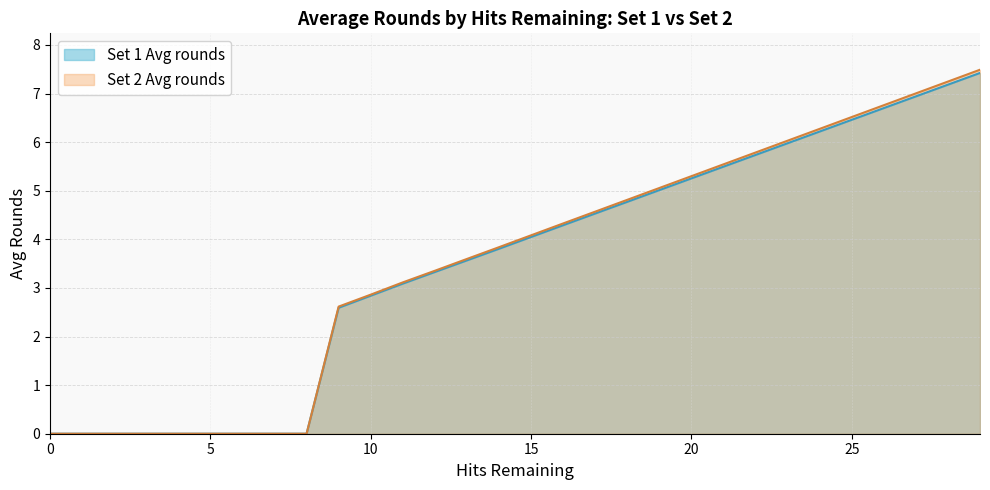

How many values in the Set 1 Avg rounds series exceed 4?

15